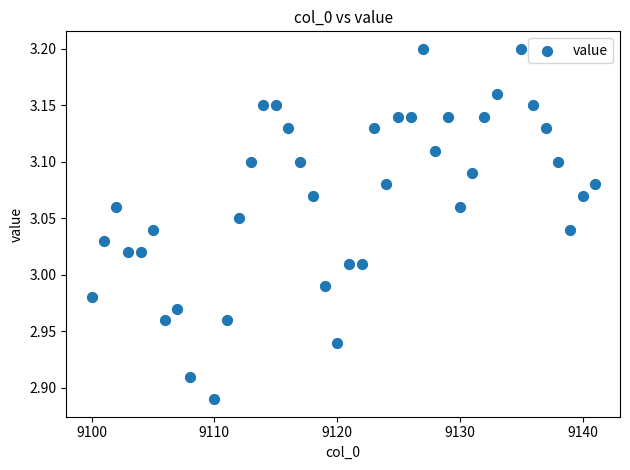

What is the range of X values (max minus min)?

41.0